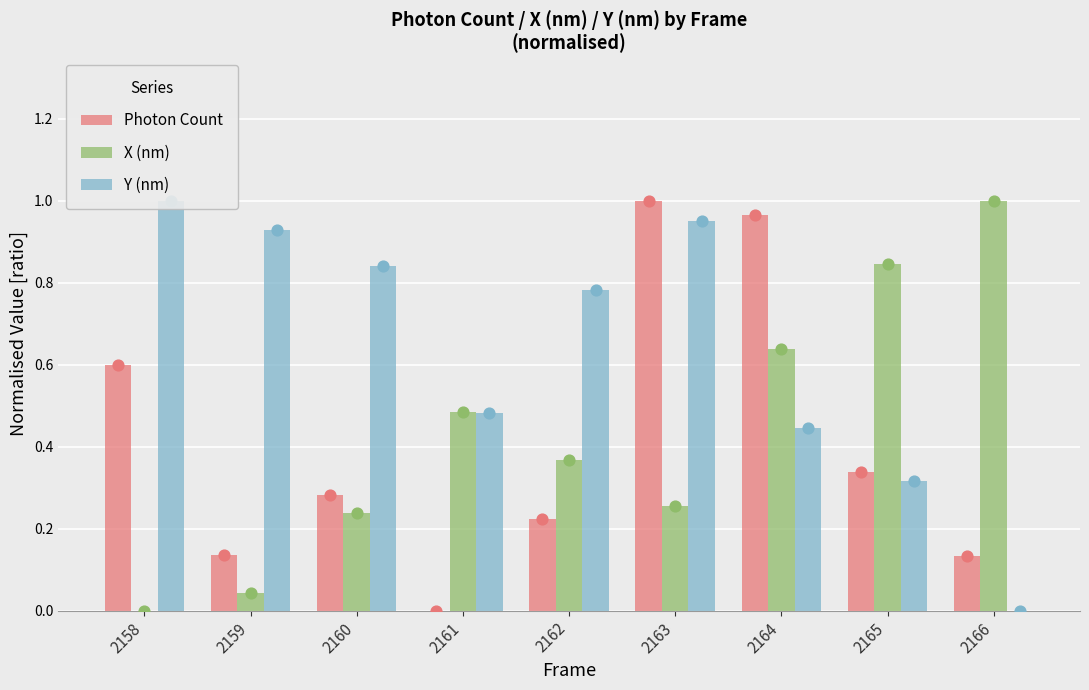

Which series has the widest spread of Y values?

Photon Count